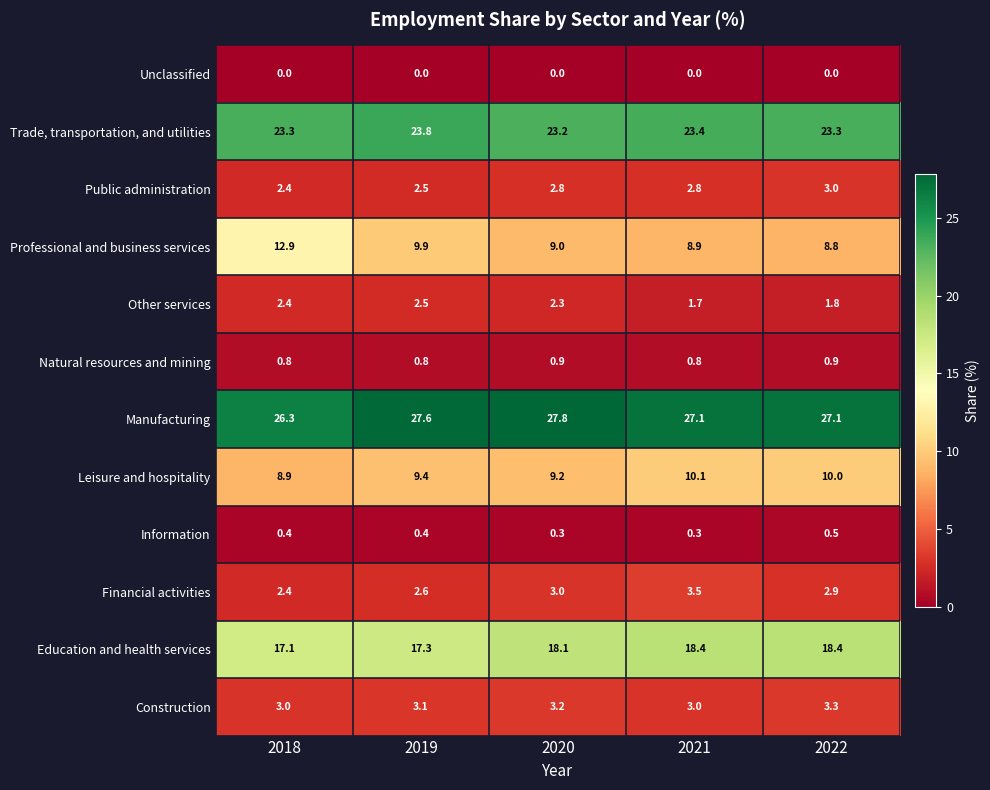

What is the spread (max minus min) of values at 2022?

27.1